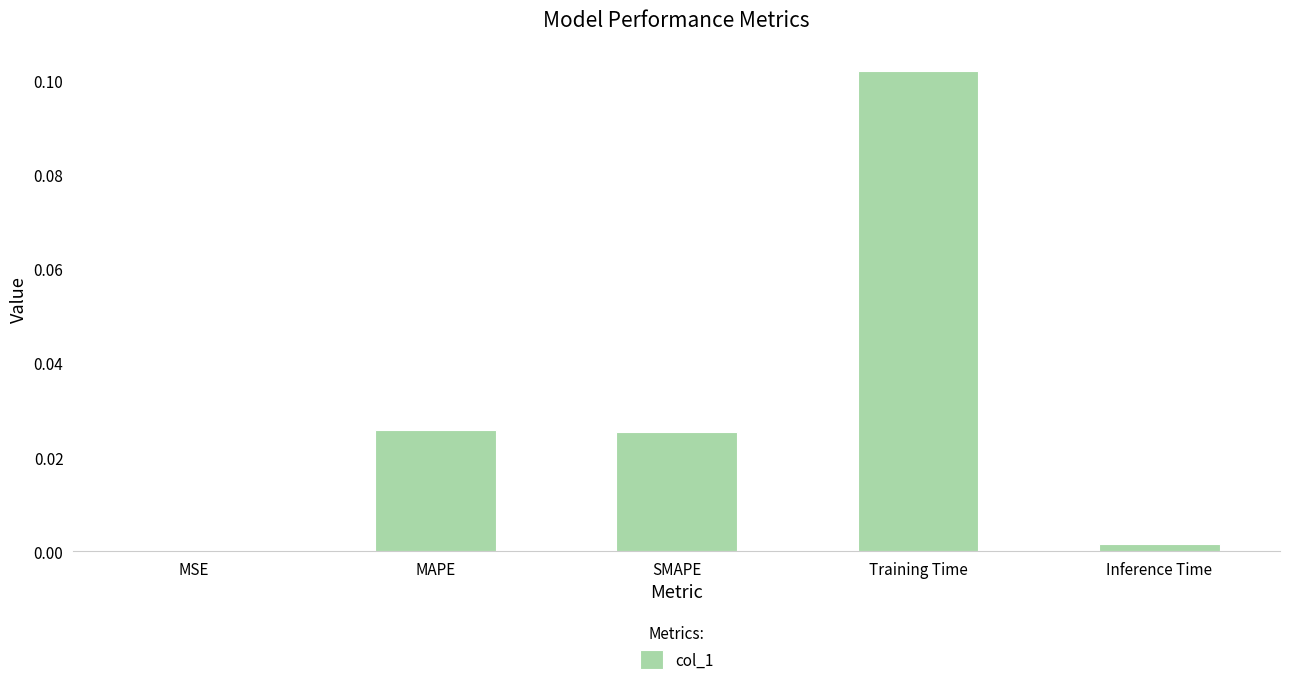

What is the change in value from MAPE to Training Time?

+0.1